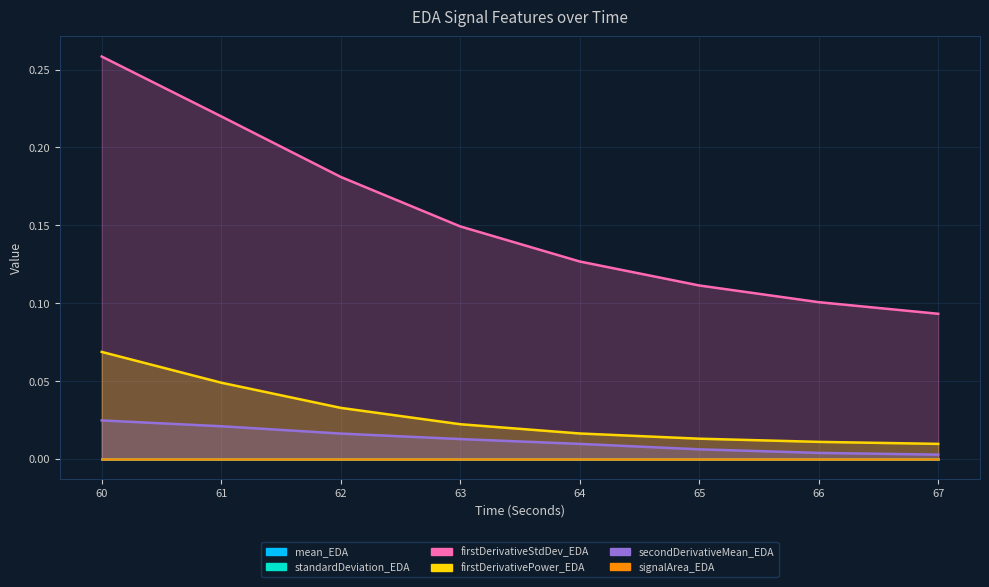

Which series has the largest total across all categories?

firstDerivativeStdDev_EDA